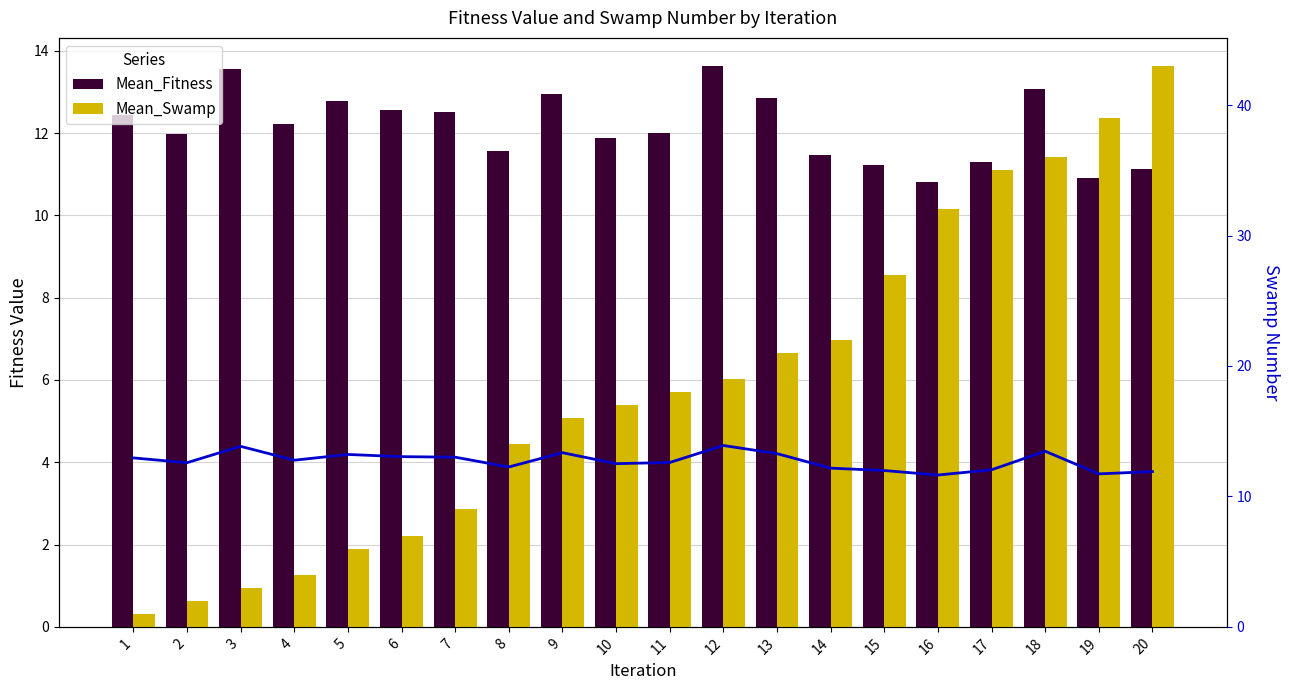

Is the value of Mean_Fitness at 20 greater than the value of Mean_Swamp at 16?

No